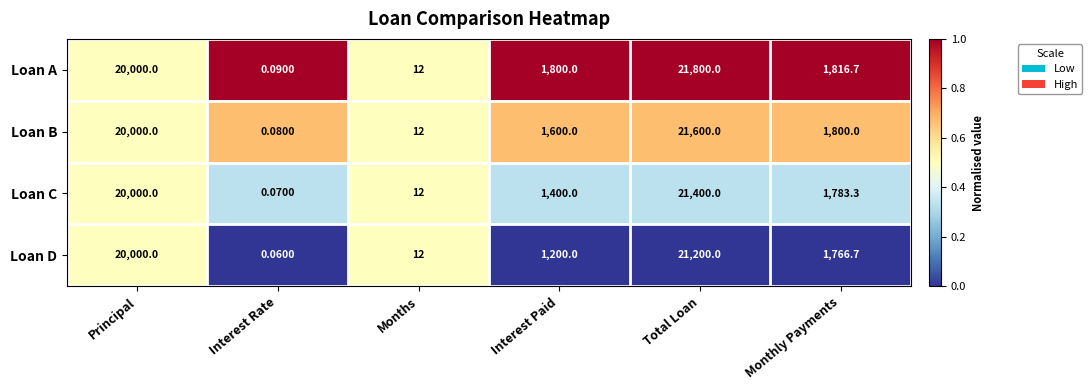

Which series has the widest spread of values?

Loan A